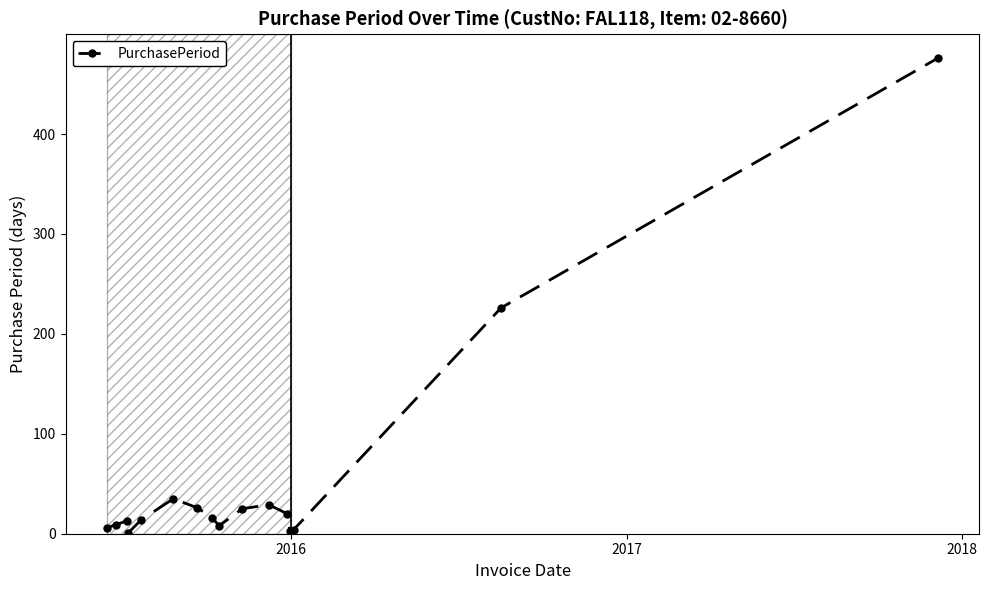

What is the maximum value shown in the chart?

476